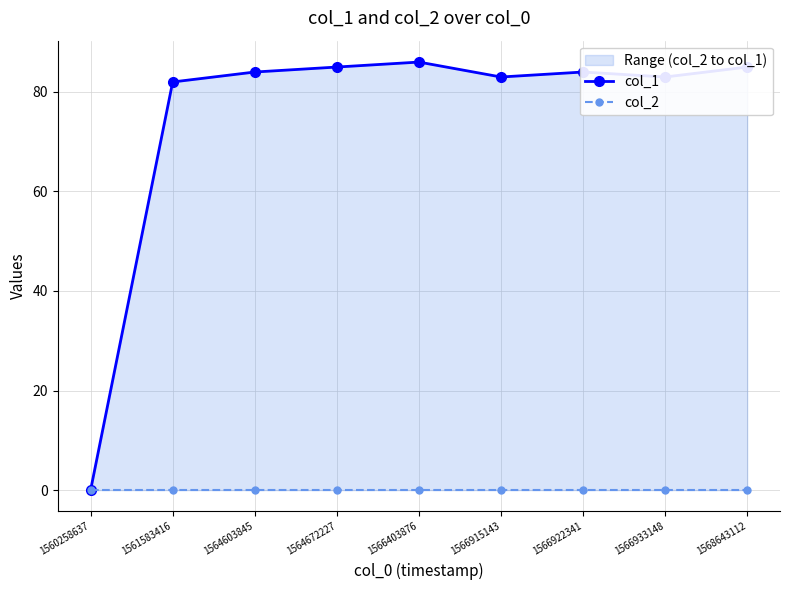

List the series in order of their peak value, lowest first.

col_2, col_1